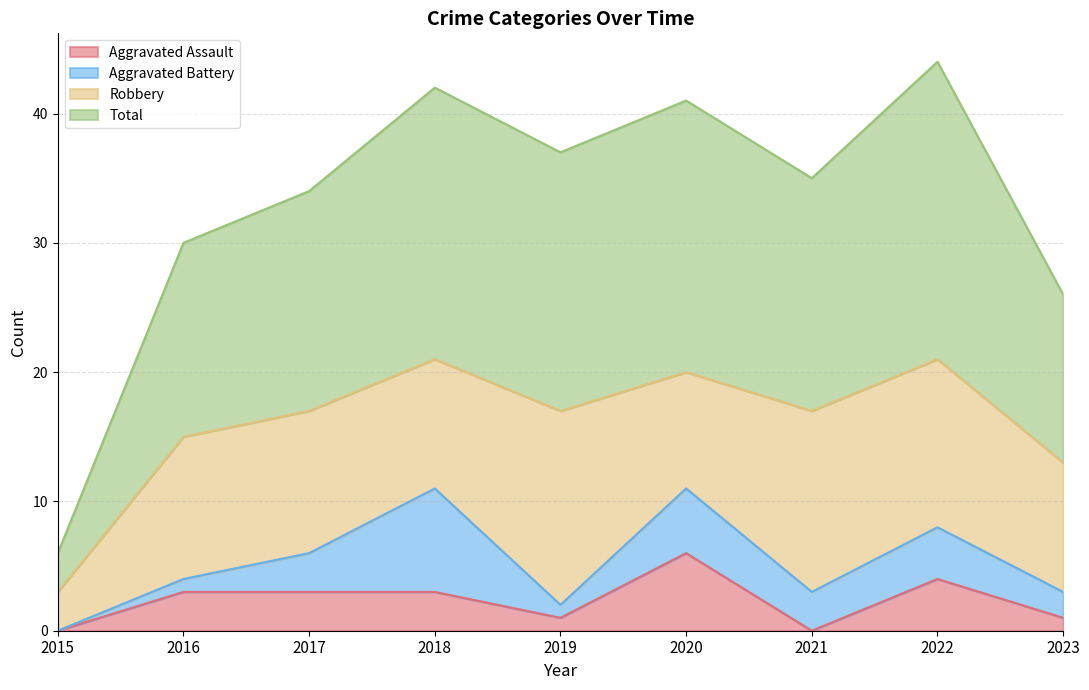

Which category has the highest value in the Aggravated Assault series?

2020